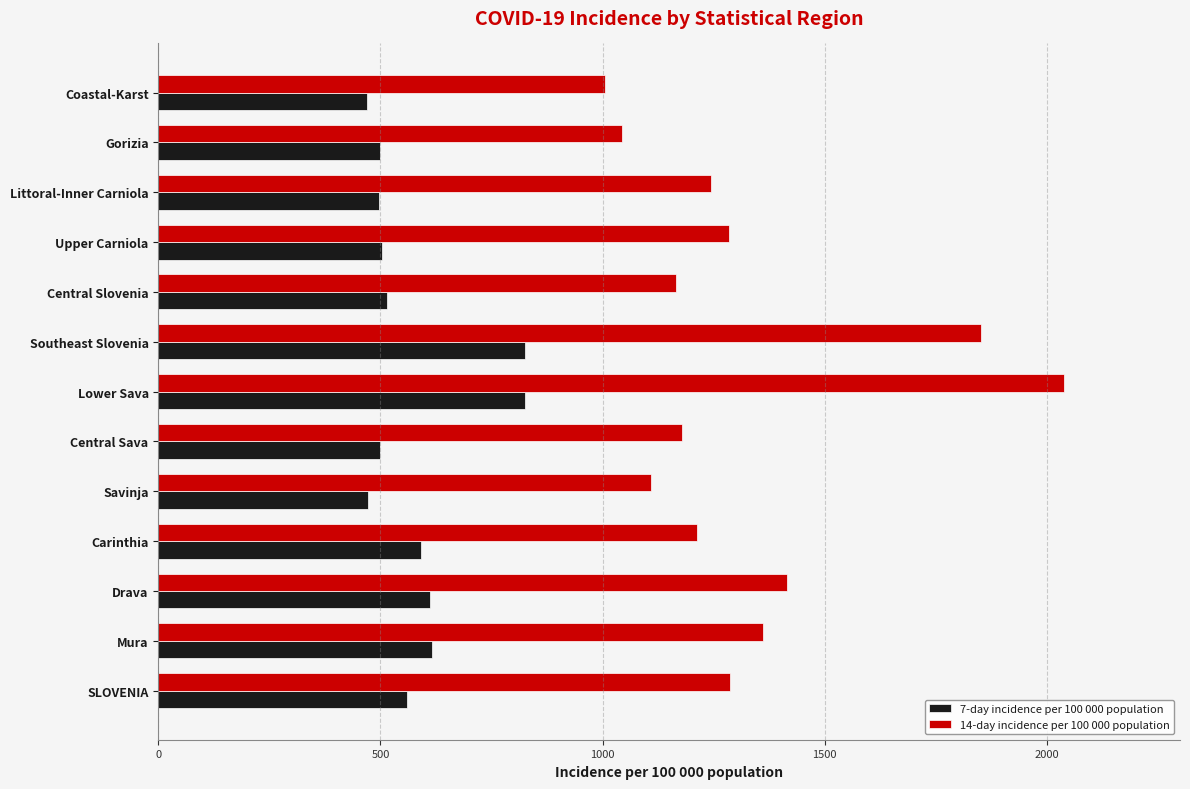

The 14-day incidence per 100 000 population series shows 450.1 at Savinja. True or false?

False